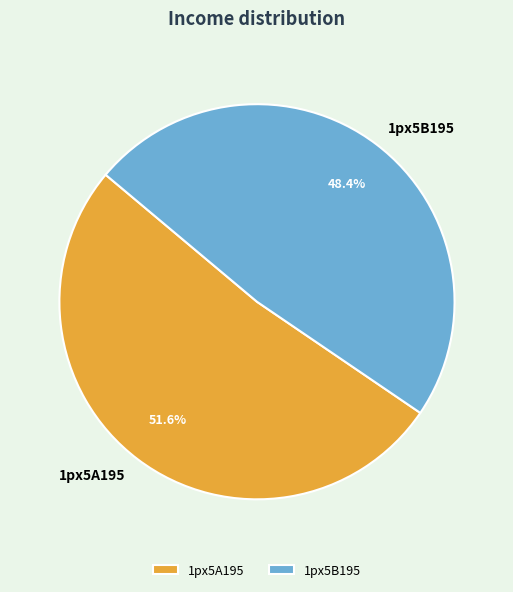

What percentage is the 1px5A195 slice, to the nearest percent?

52%